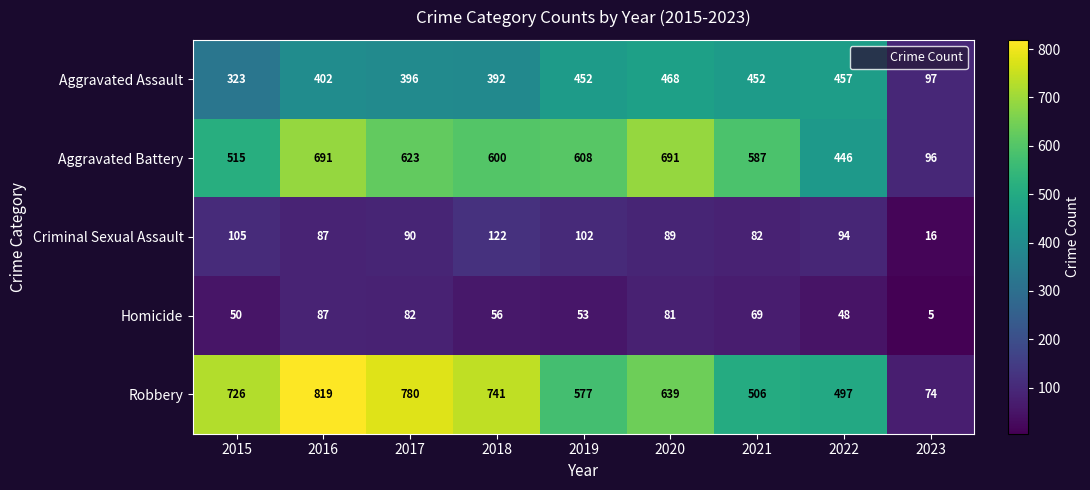

What is the spread (max minus min) of values at 2017?

698